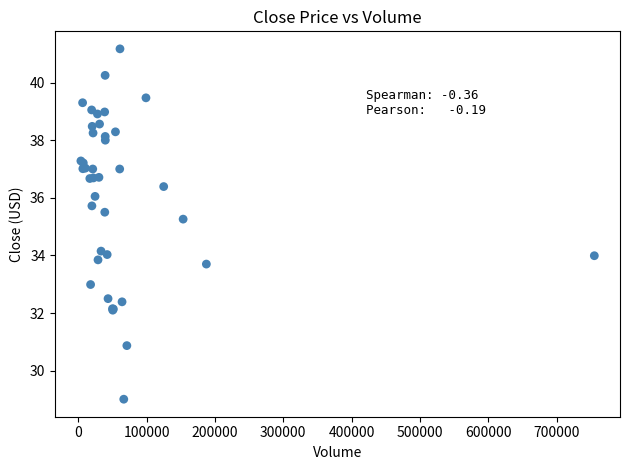

What Y value in the scatter plot is closest to 35?

35.3